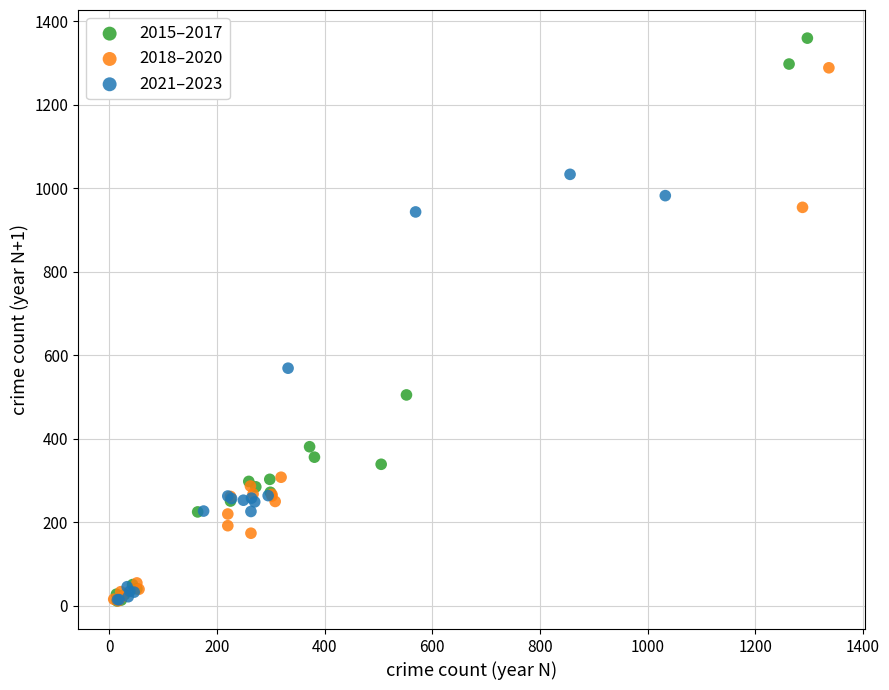

Which series has the largest Y range (max minus min)?

2015–2017